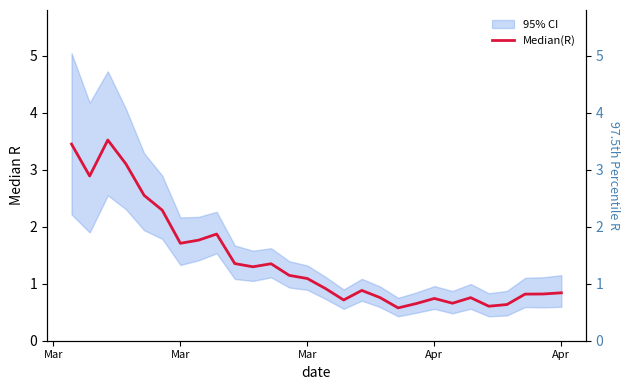

True or false: Median(R) and Quantile.0.975(R) intersect in this chart.

False